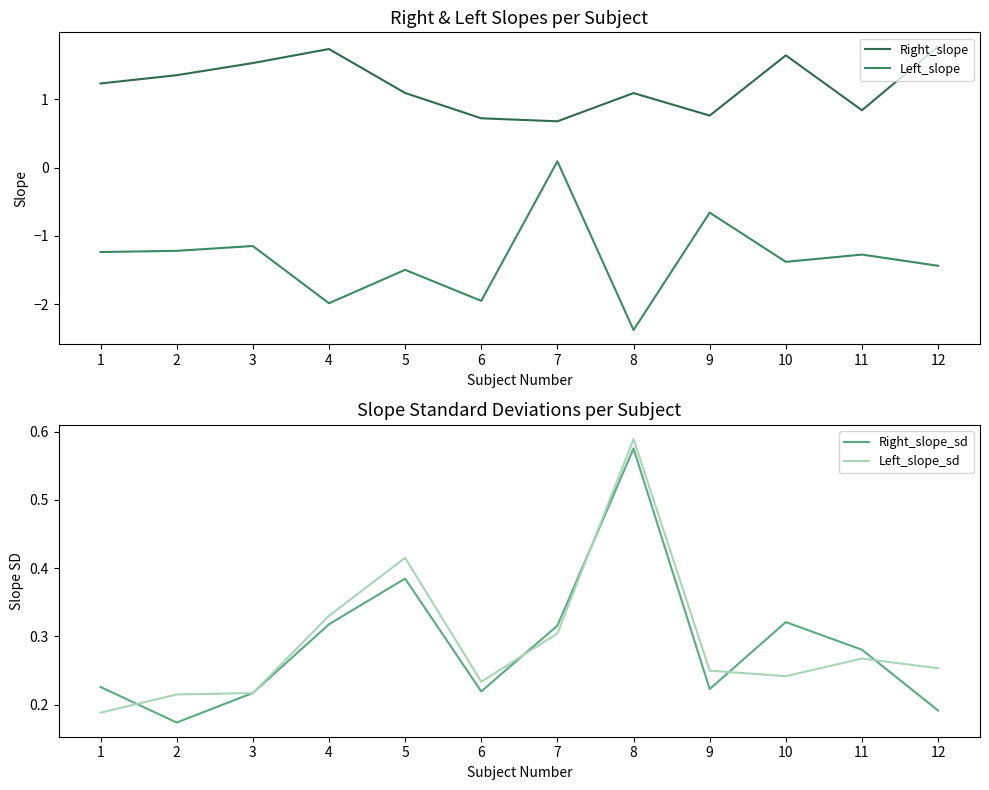

Is it true that Left_slope equals -1.7 at 2?

False